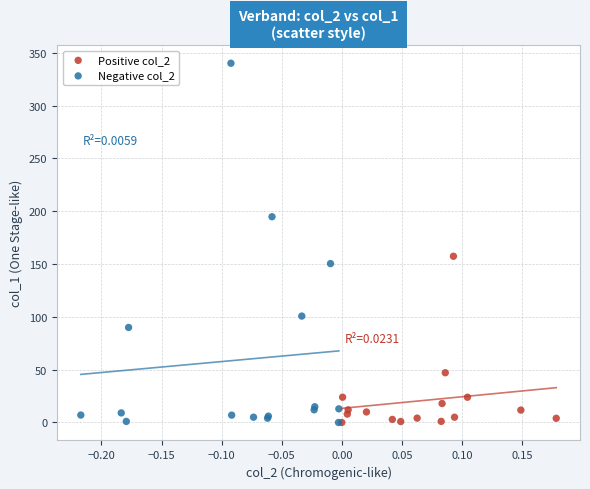

Which series has the widest spread of Y values?

Negative col_2